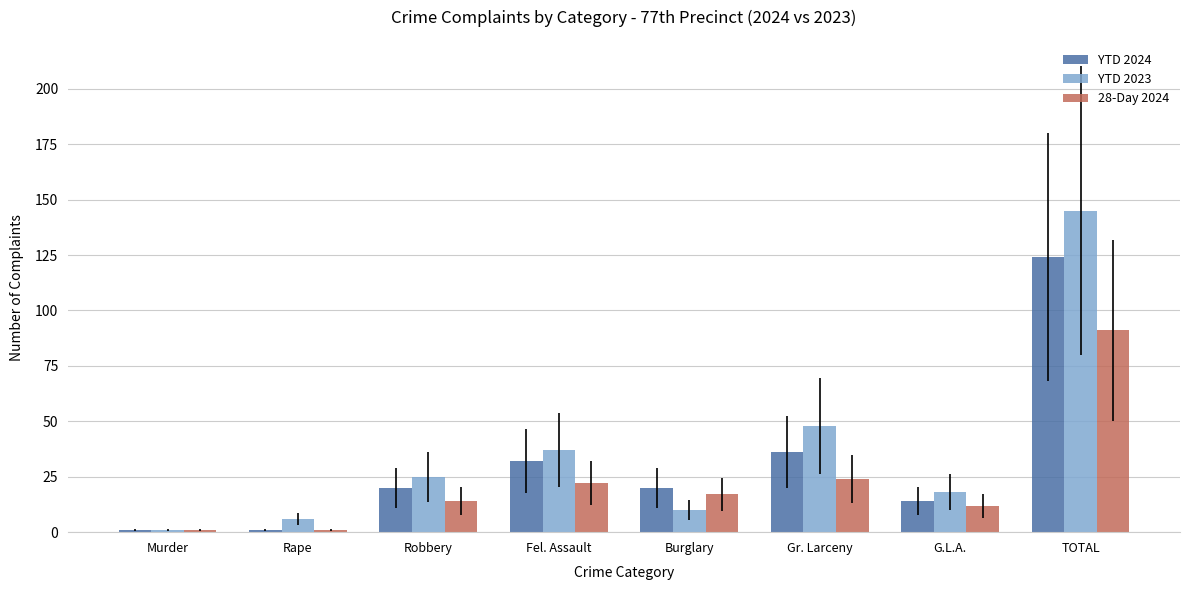

Which series changed the most between Fel. Assault and G.L.A.?

YTD 2023